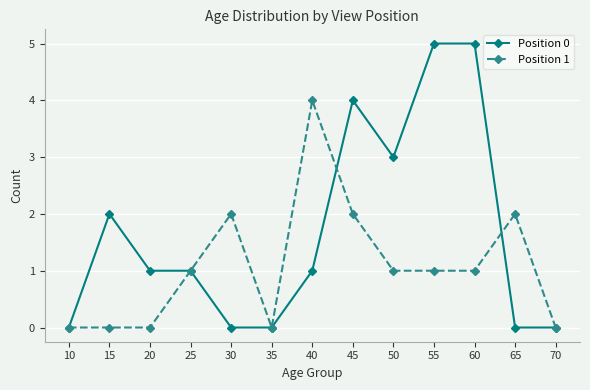

Reading left to right, transcribe all the data shown in this chart.

Position 0: 0	2	1	1	0	0	1	4	3	5	5	0	0
Position 1: 0	0	0	1	2	0	4	2	1	1	1	2	0